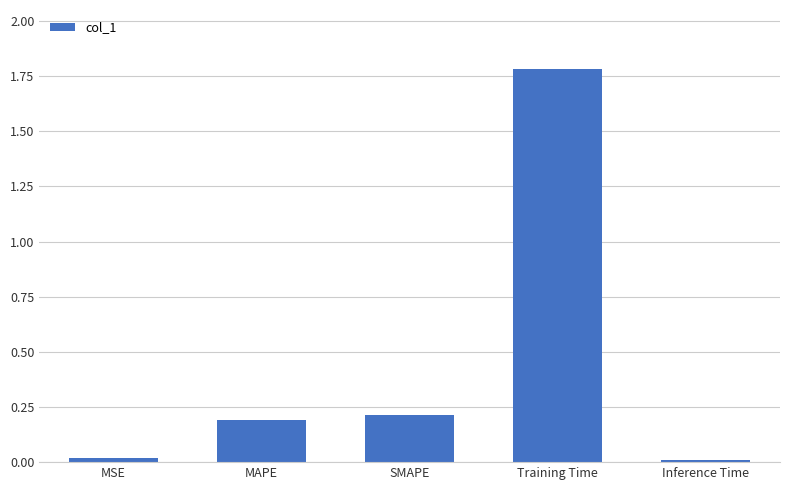

What is the greatest value displayed?

1.8